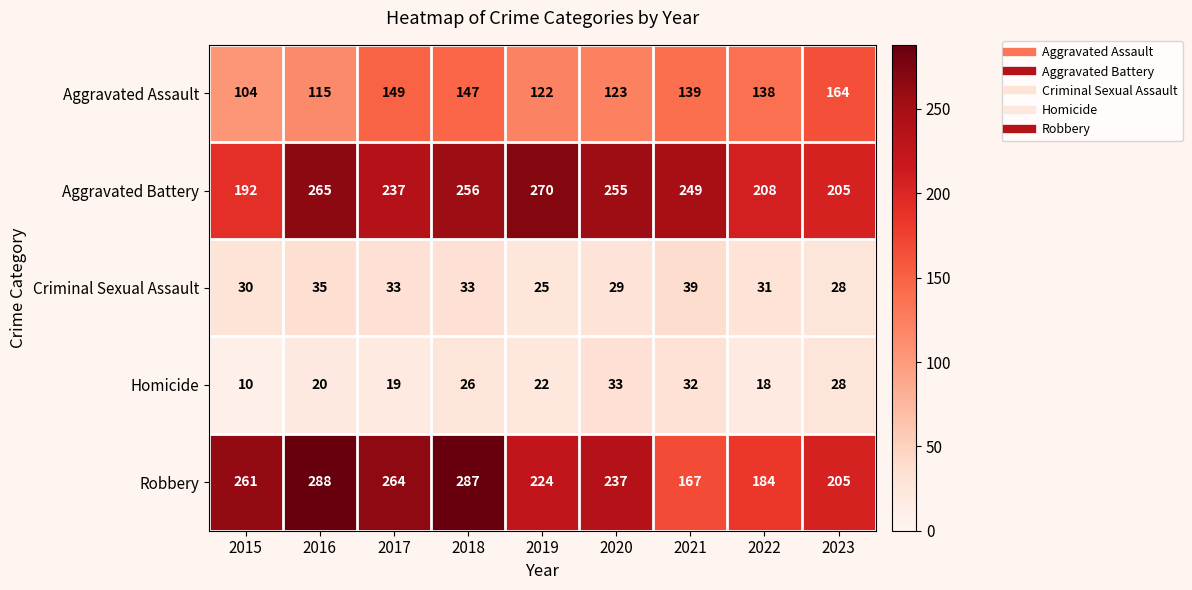

Is it true that Criminal Sexual Assault equals 44 at 2017?

False